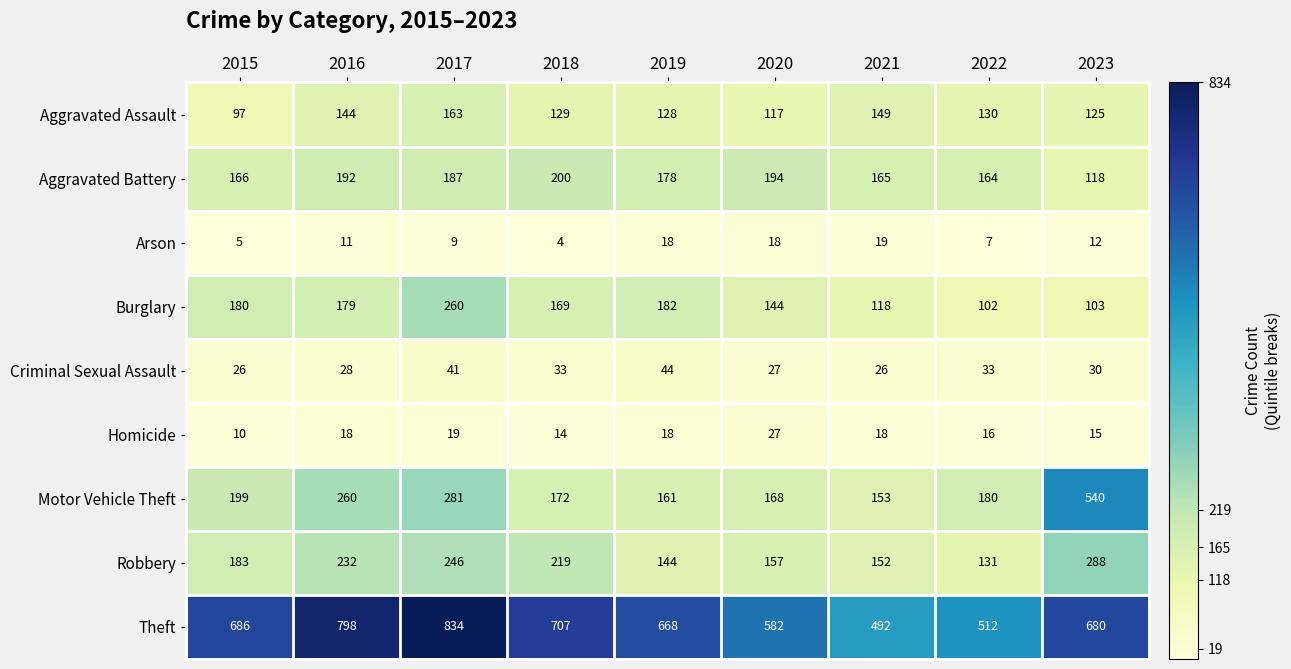

What is the sum of the Burglary values at 2015 and 2018?

349